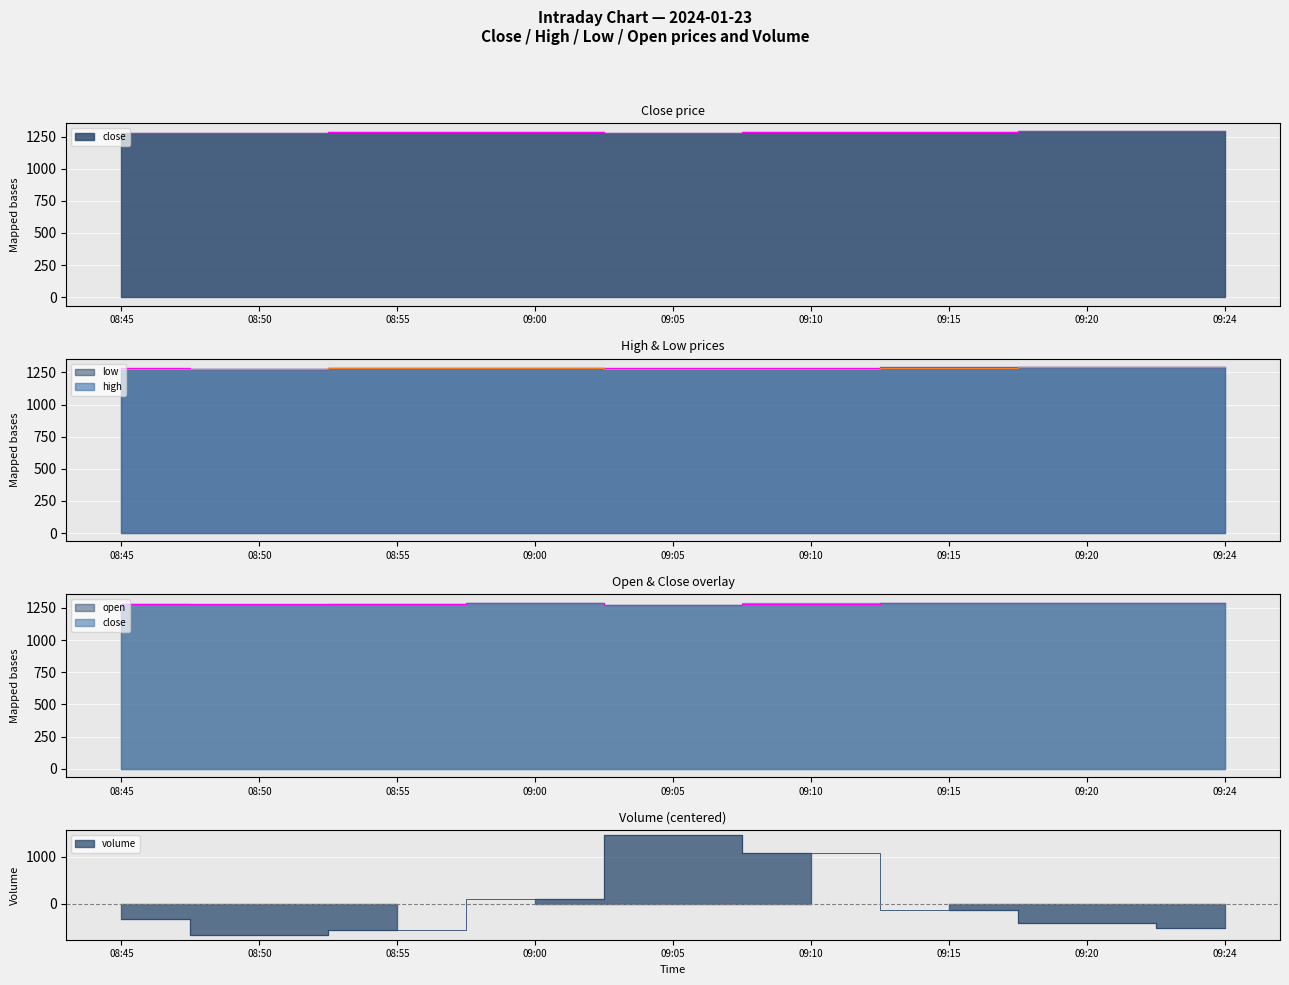

True or false: volume and high intersect in this chart.

True